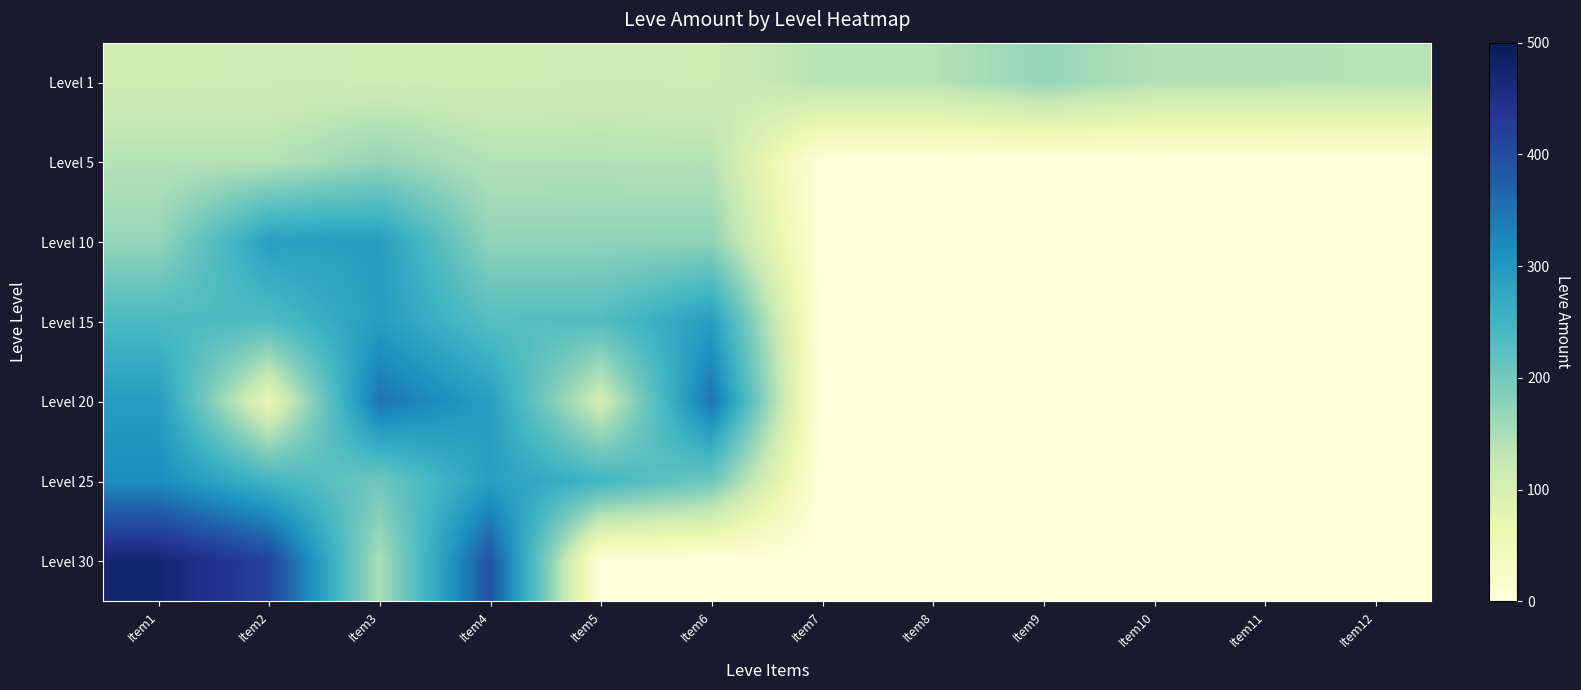

At Item2, list the series in order from largest to smallest.

Level 30, Level 10, Level 25, Level 15, Level 5, Level 1, Level 20